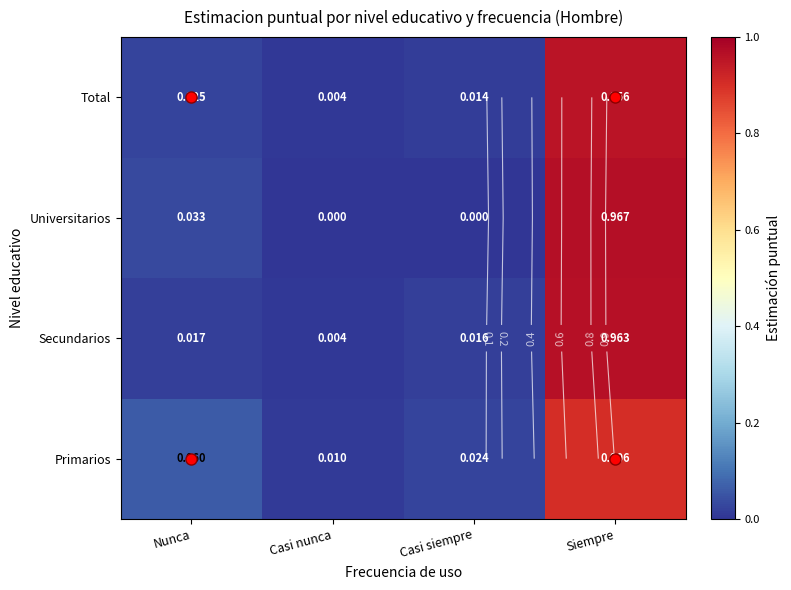

Rank the categories by Total value from highest to lowest.

Siempre, Nunca, Casi siempre, Casi nunca